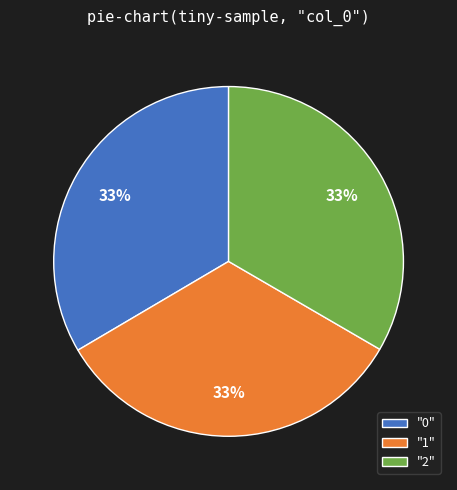

Count the number of slices in the pie.

3